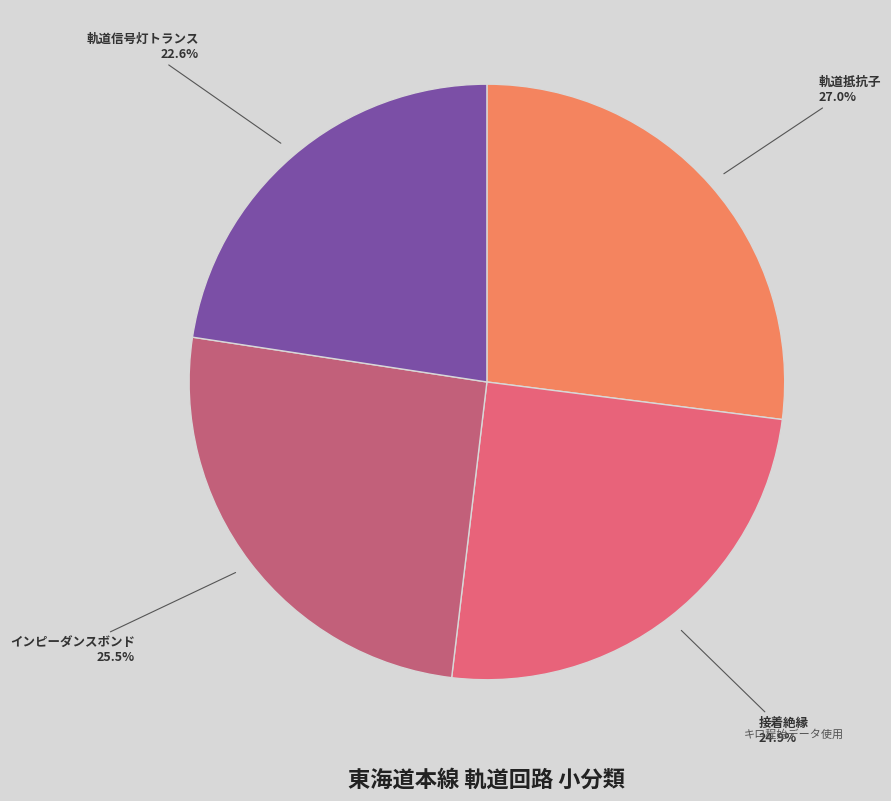

To the nearest percent, what is the average slice percentage?

25%